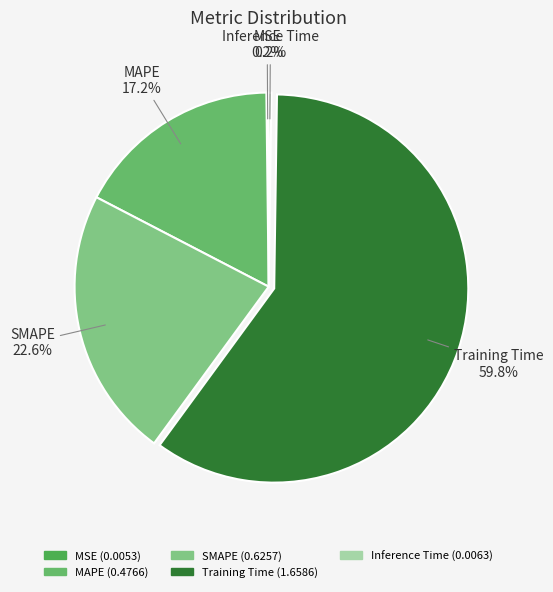

What is the largest slice in the pie chart?

Training Time